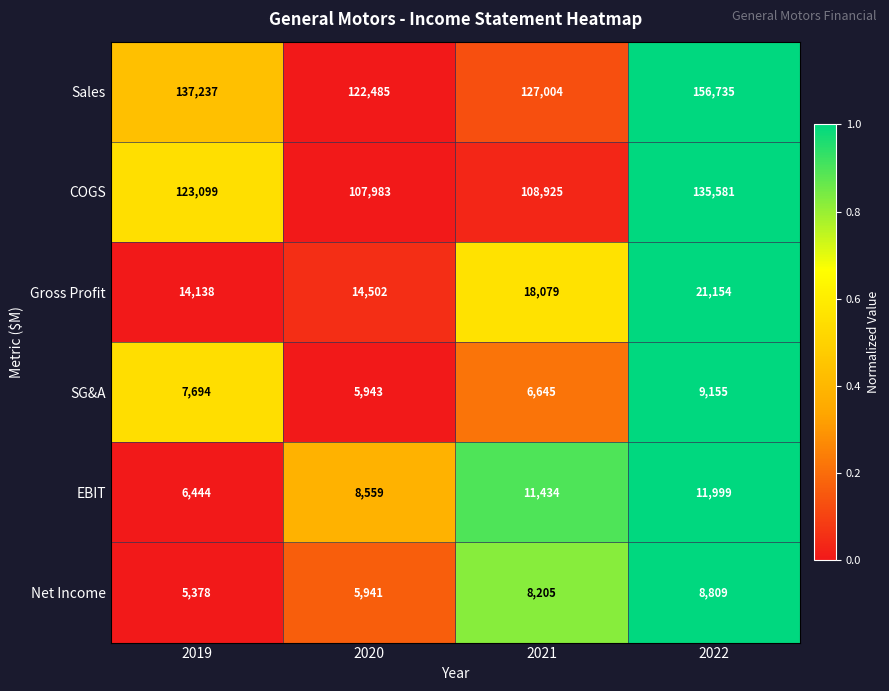

Which series has the largest range (max minus min)?

Sales